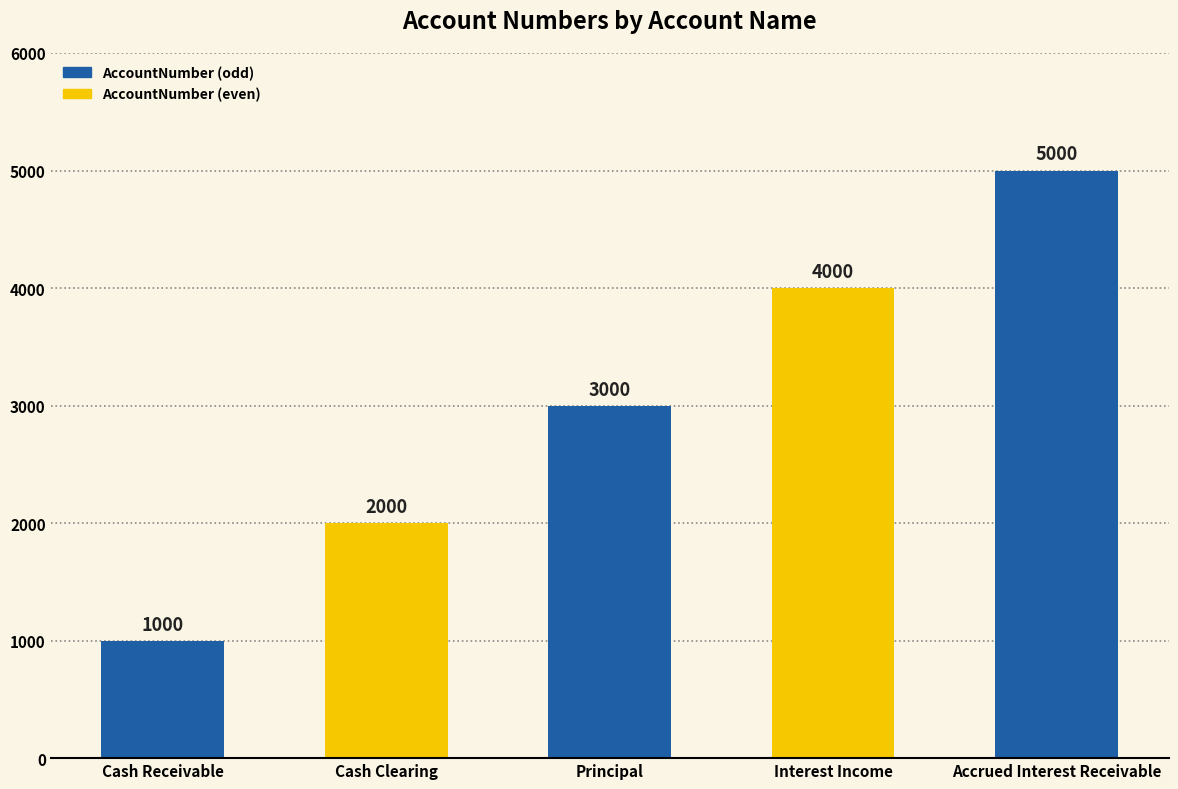

What is the label of the 2nd bar from the left?

Cash Clearing